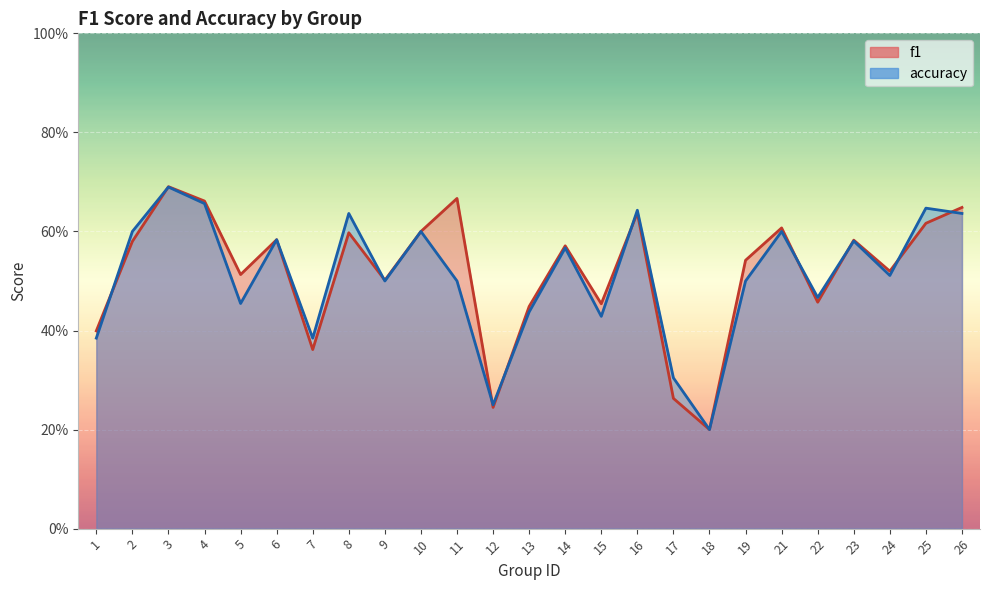

What is the average value of the accuracy series?

0.5